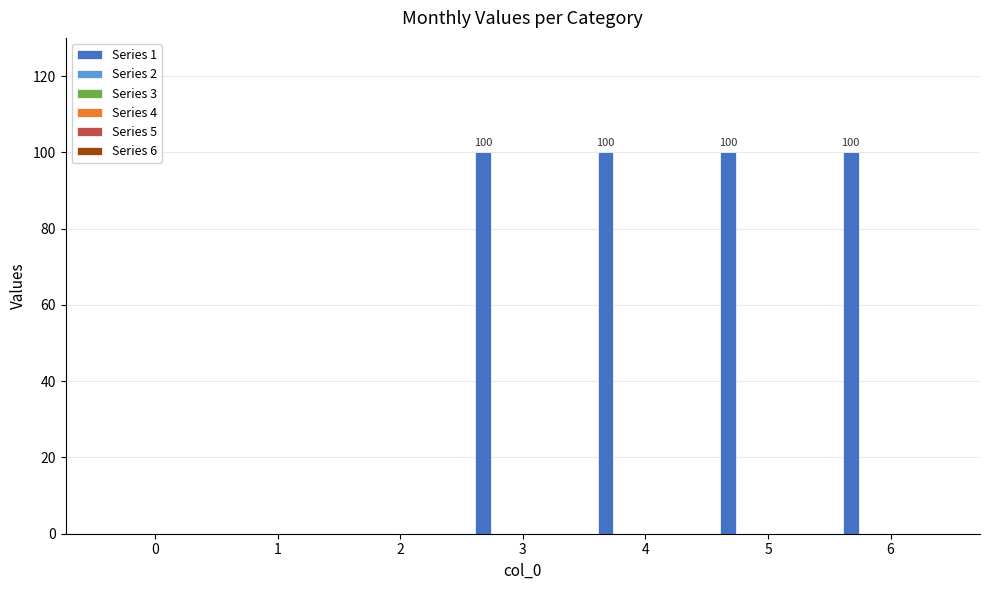

How many values are between 0 and 100?

7